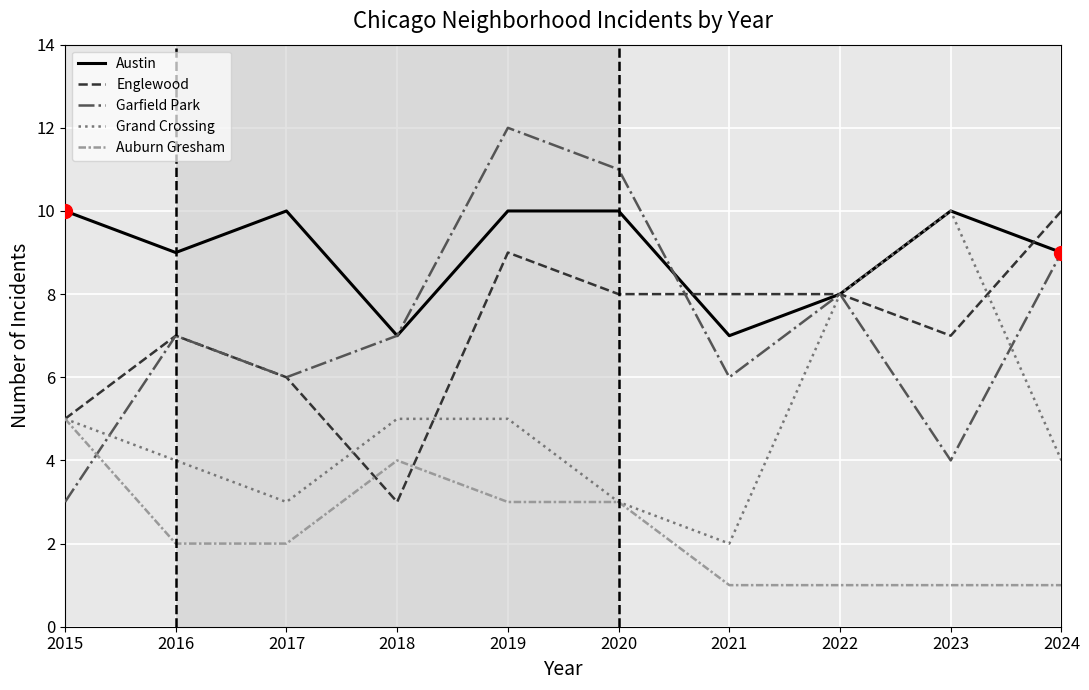

Reading right to left, transcribe all the data shown in this chart.

Austin: 2024=9	2023=10	2022=8	2021=7	2020=10	2019=10	2018=7	2017=10	2016=9	2015=10
Englewood: 2024=10	2023=7	2022=8	2021=8	2020=8	2019=9	2018=3	2017=6	2016=7	2015=5
Garfield Park: 2024=9	2023=4	2022=8	2021=6	2020=11	2019=12	2018=7	2017=6	2016=7	2015=3
Grand Crossing: 2024=4	2023=10	2022=8	2021=2	2020=3	2019=5	2018=5	2017=3	2016=4	2015=5
Auburn Gresham: 2024=1	2023=1	2022=1	2021=1	2020=3	2019=3	2018=4	2017=2	2016=2	2015=5